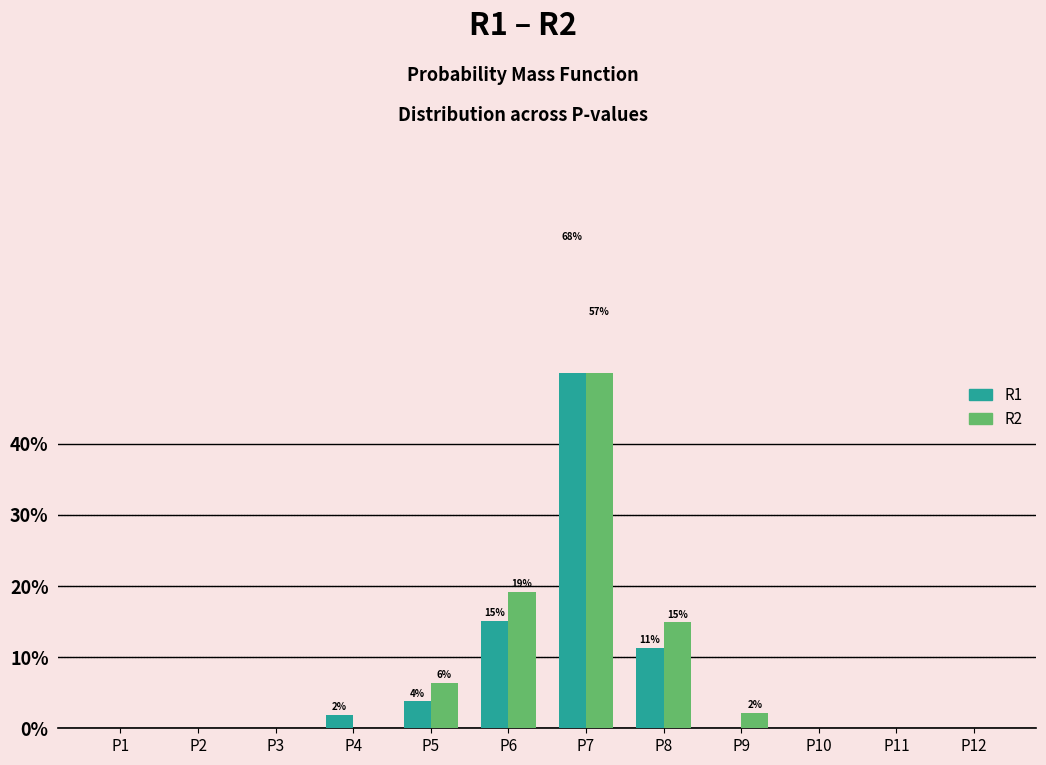

How many series are shown in this chart?

2